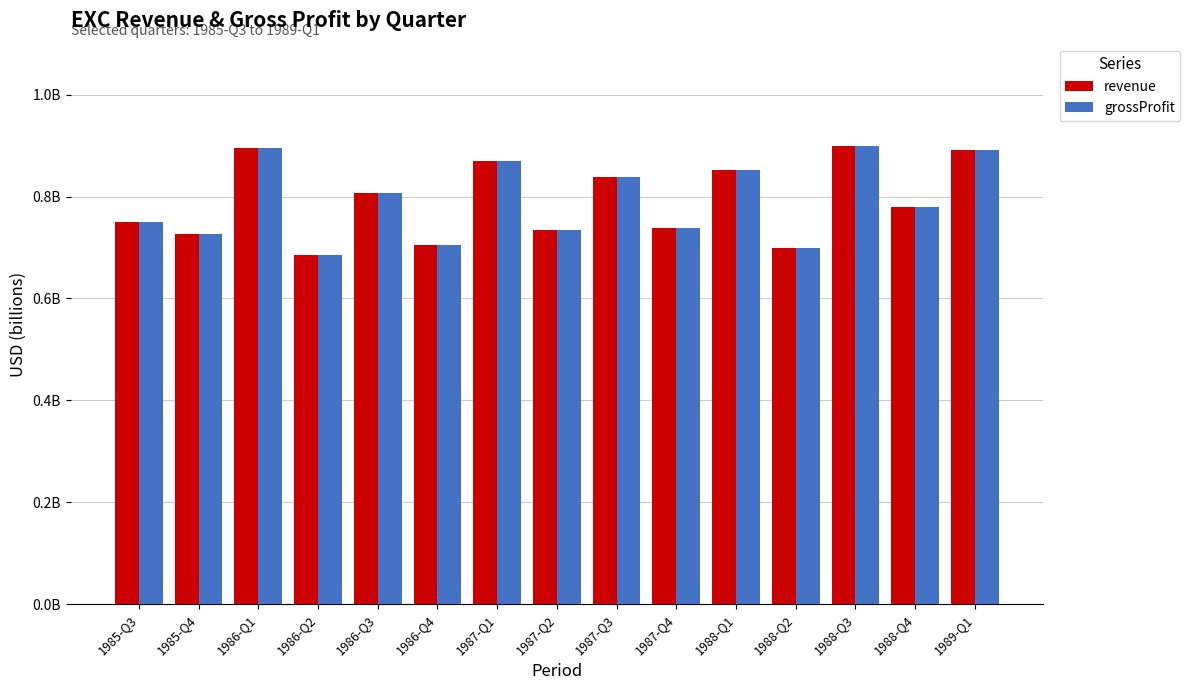

What are all the series names shown in the legend?

revenue, grossProfit